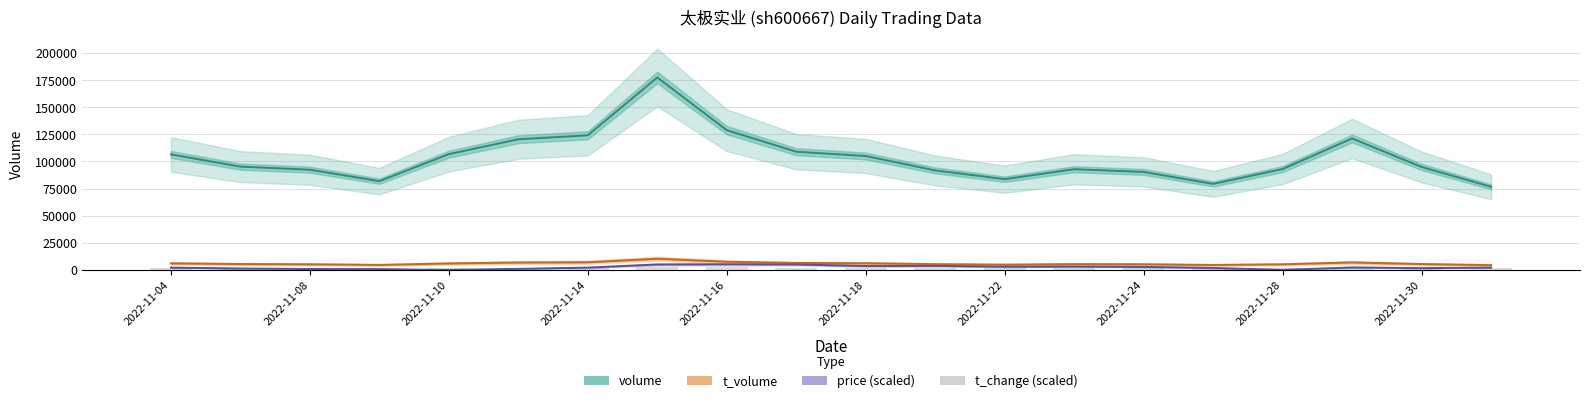

How many data points in volume are less than 95202?

10